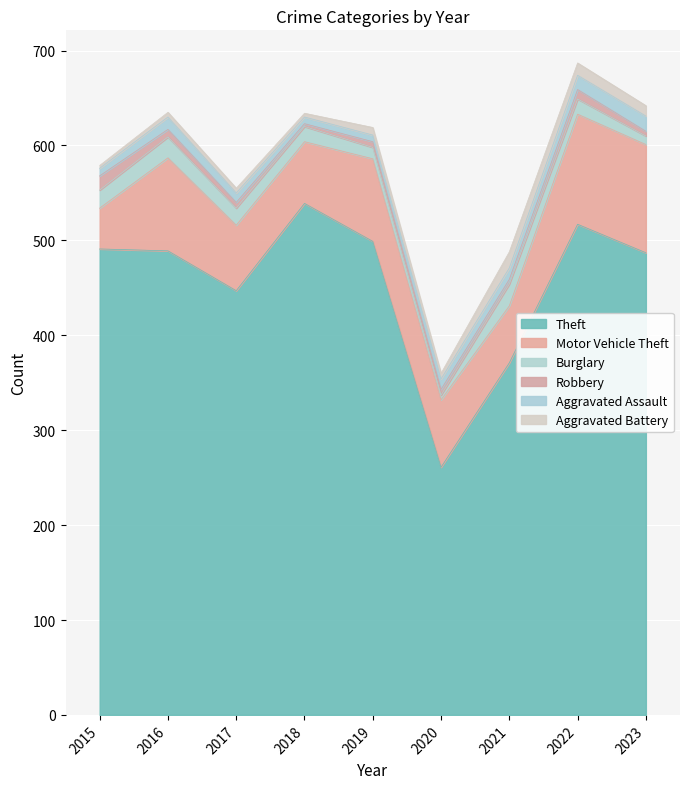

What is the spread (max minus min) of values at 2022?

507